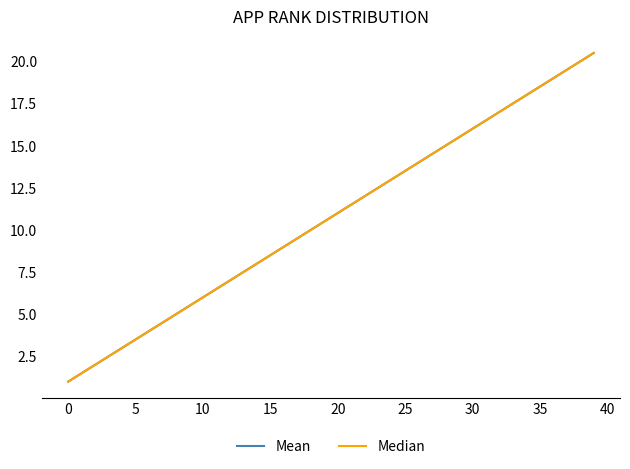

How many lines are shown in the chart?

2